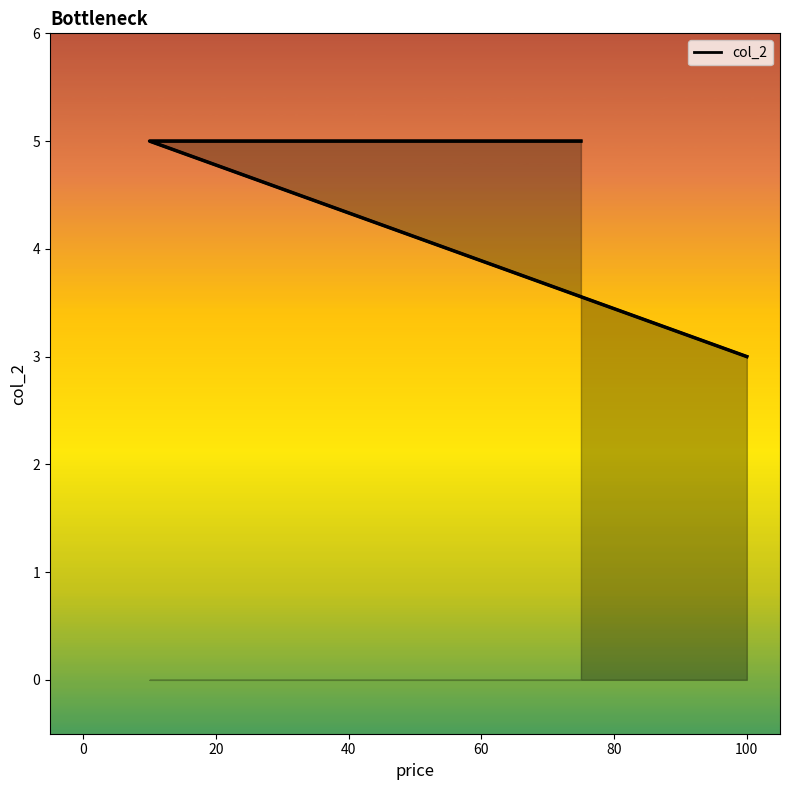

The value at 20 is 7. True or false?

False